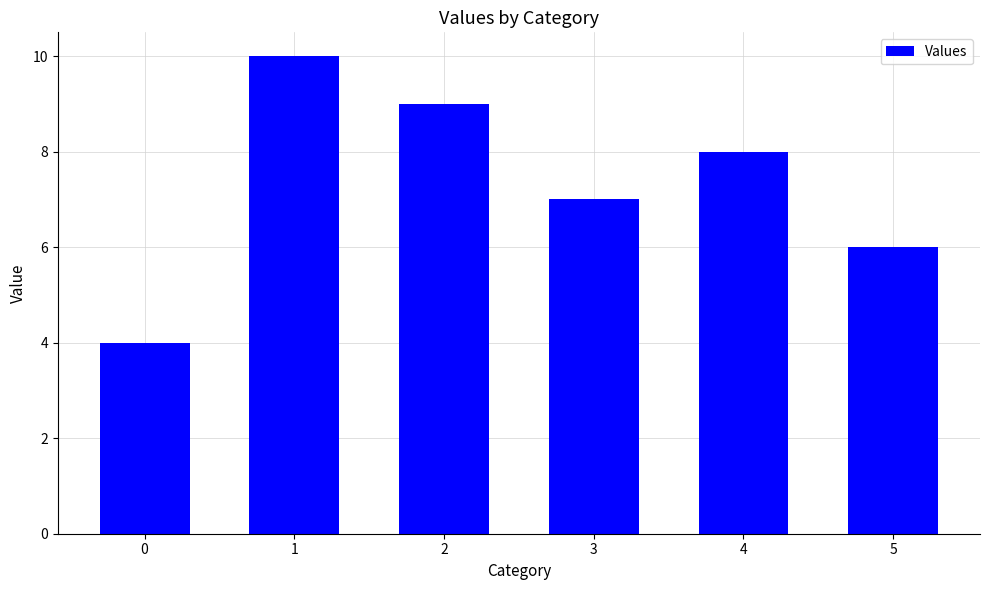

The chart shows a value of 14 at 2. True or false?

False